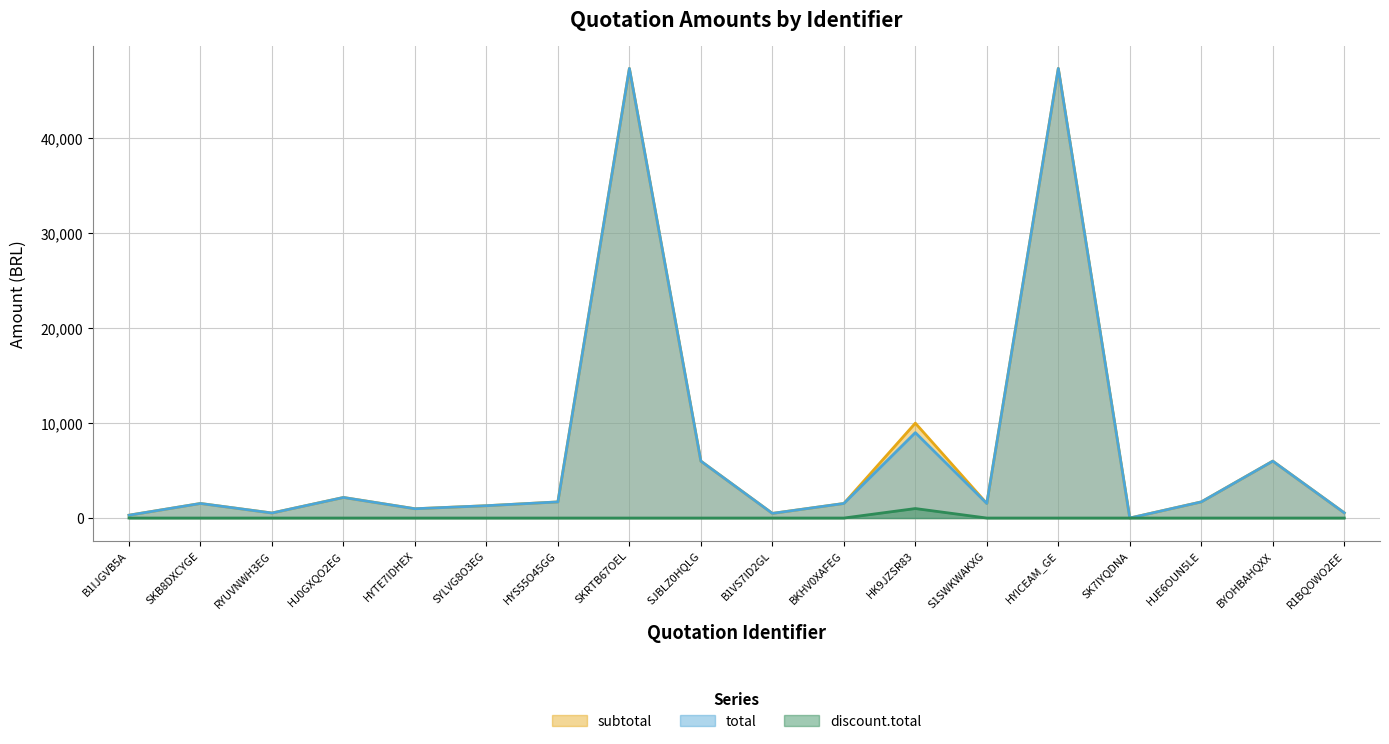

The total series shows 1535.0 at BKHV0XAFEG. True or false?

True